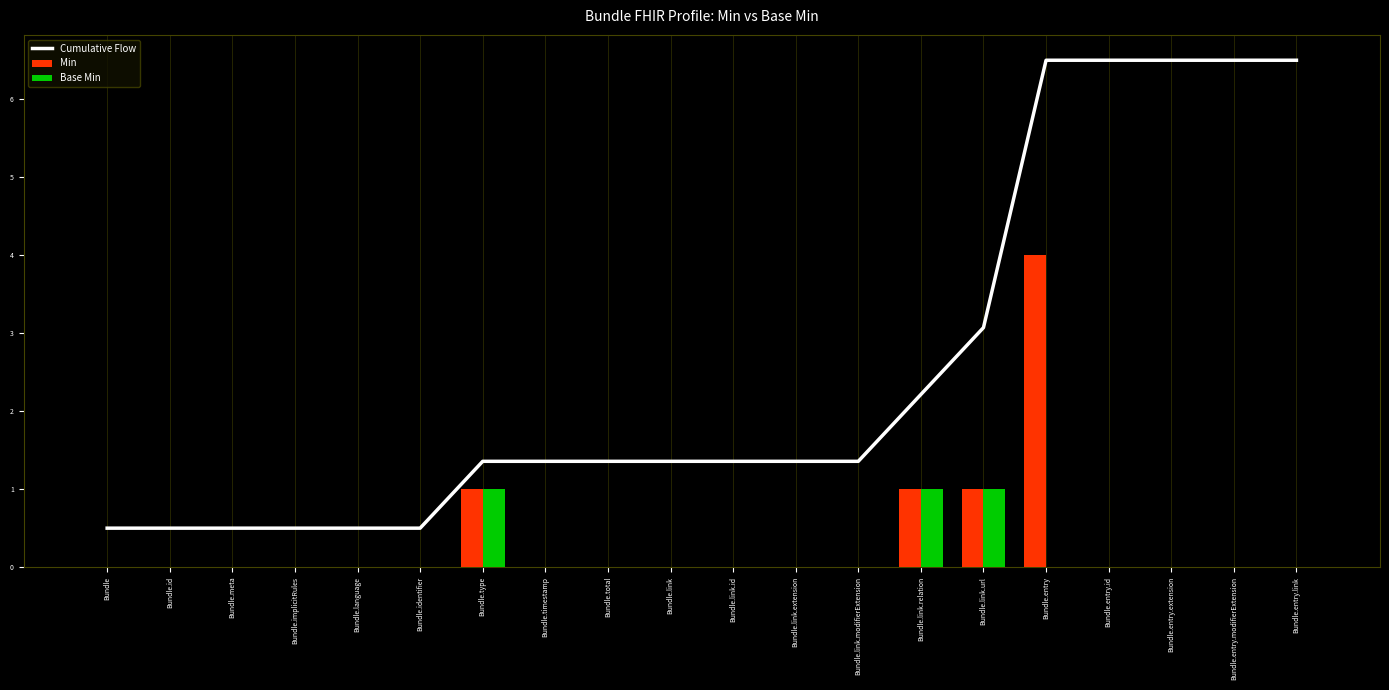

The value of Cumulative Flow at Bundle.implicitRules is 0.8. True or false?

False